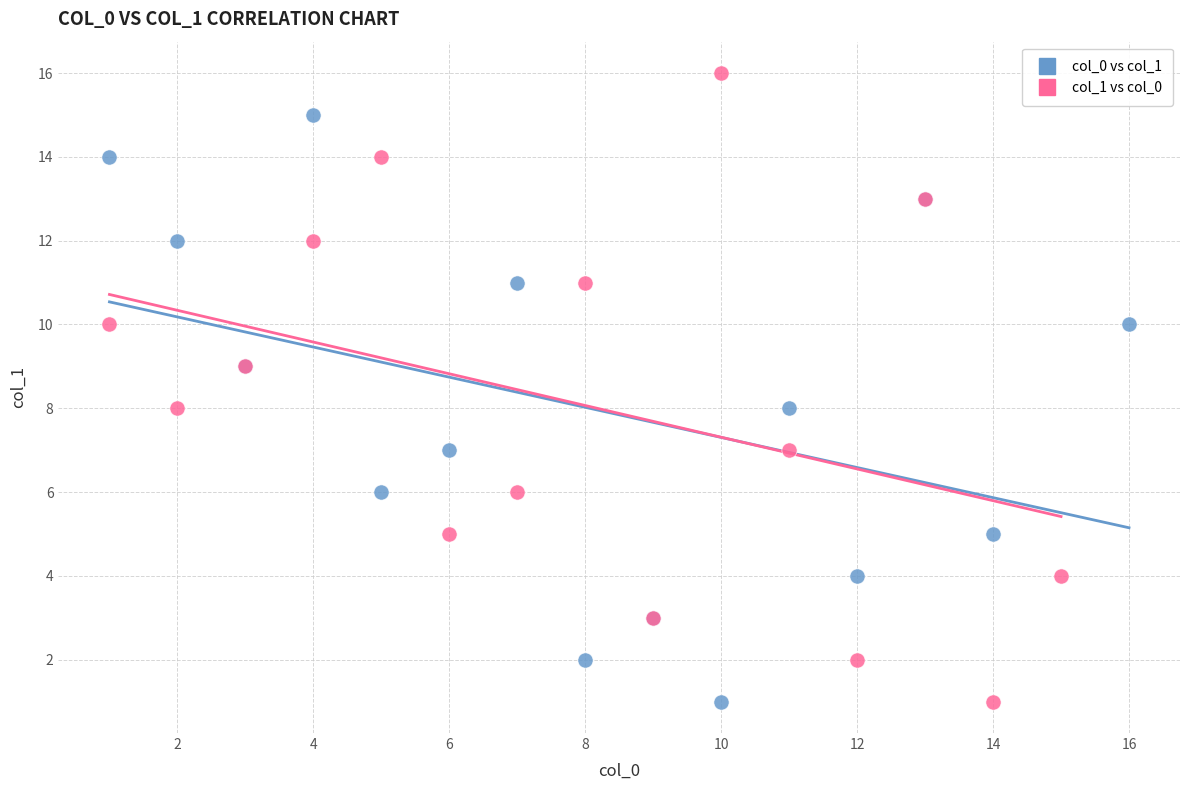

Which series has the widest spread of Y values?

col_1 vs col_0